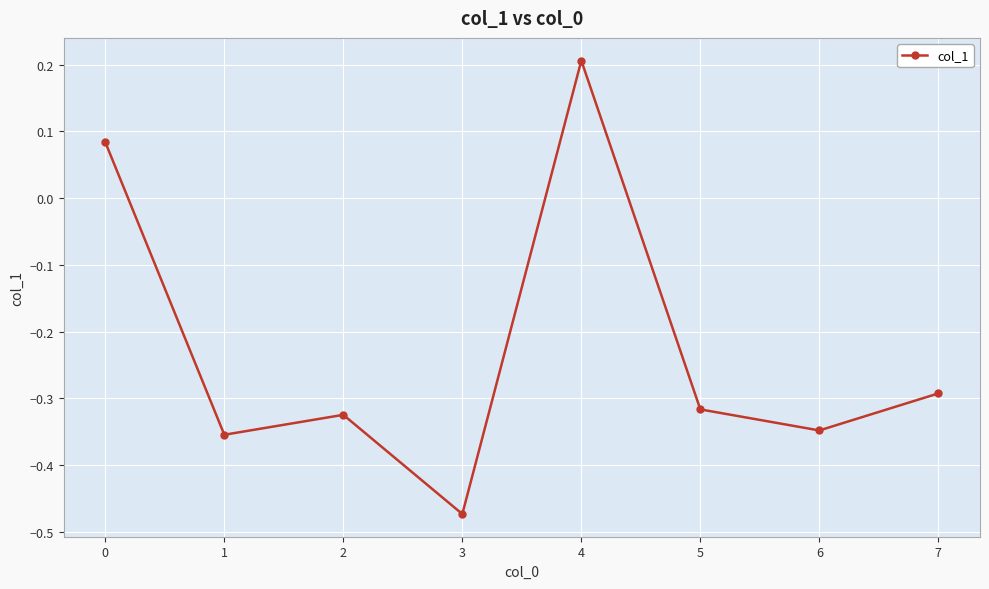

True or false: the data has more than 2 interior local peaks.

False